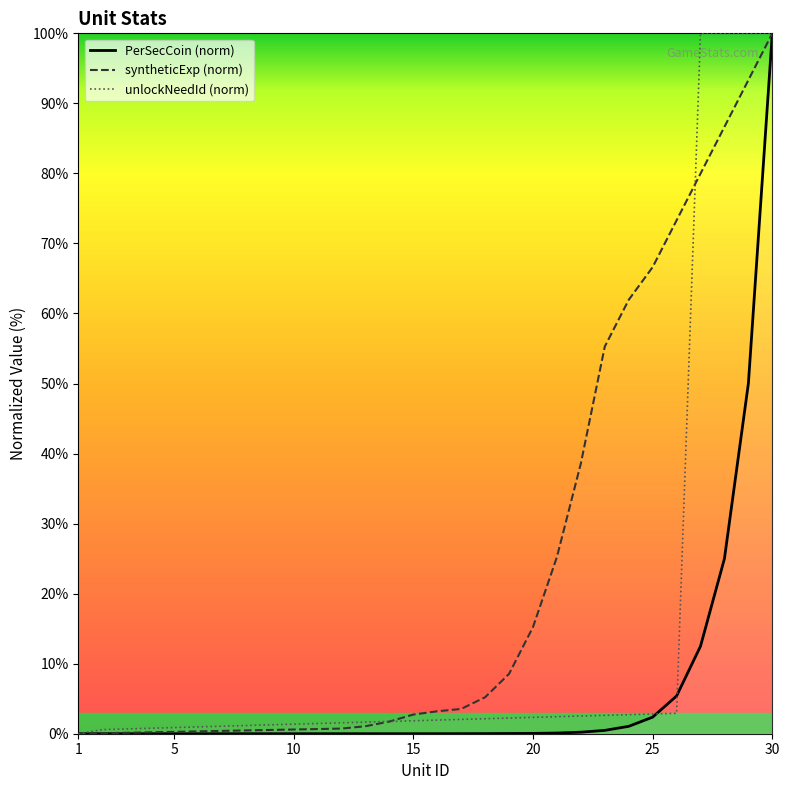

What is the sum of all PerSecCoin values?

197.2